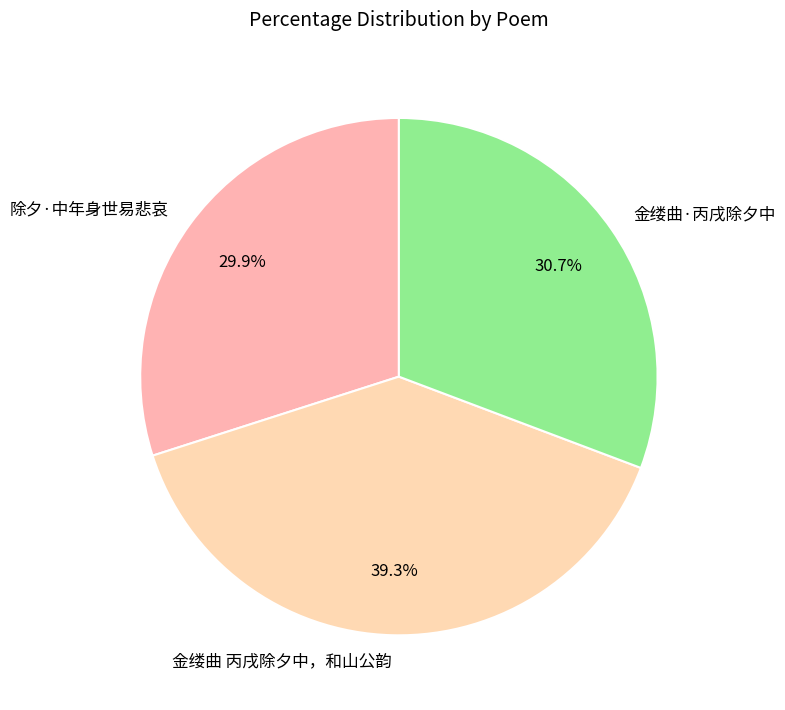

What is the smallest slice in the pie chart?

除夕·中年身世易悲哀